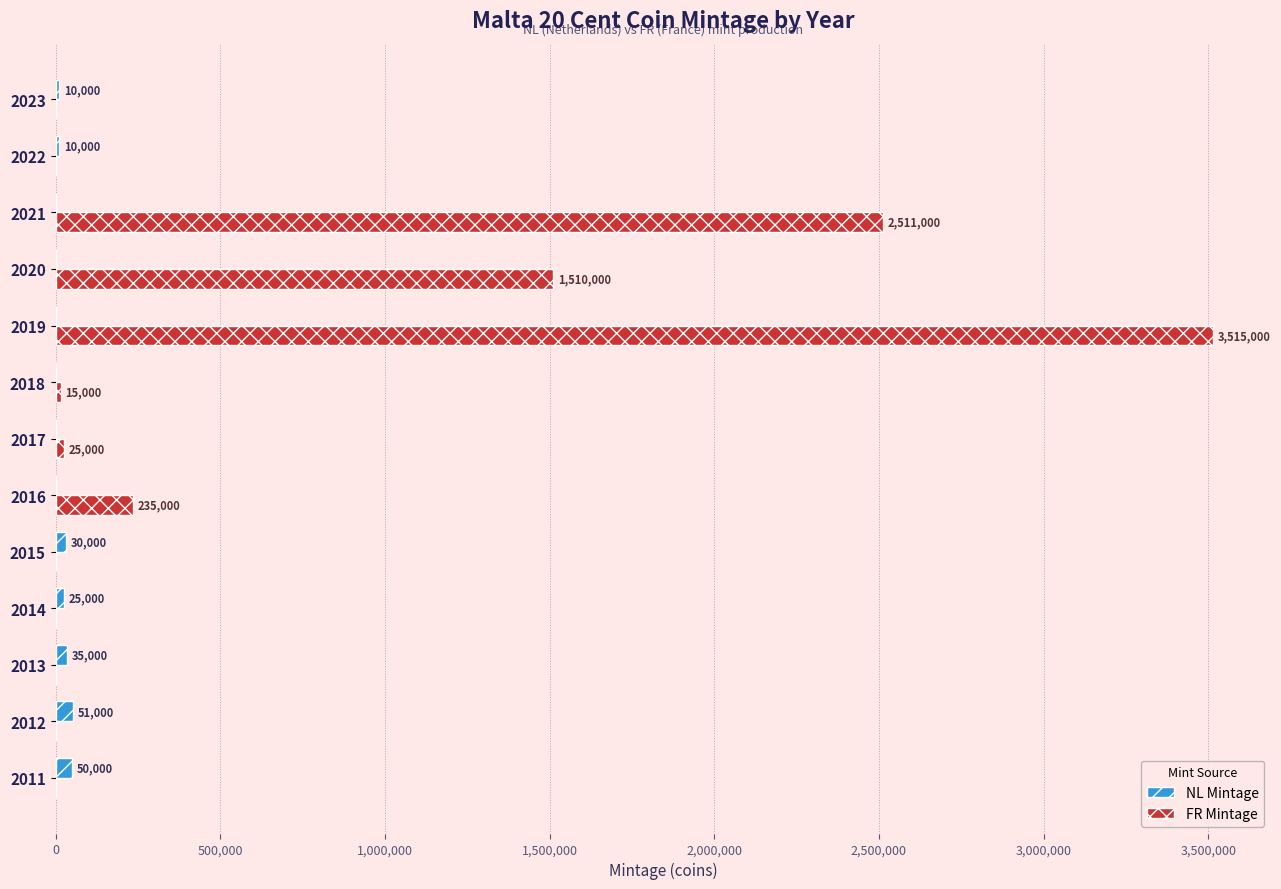

What is the sum of all NL Mintage values?

211000